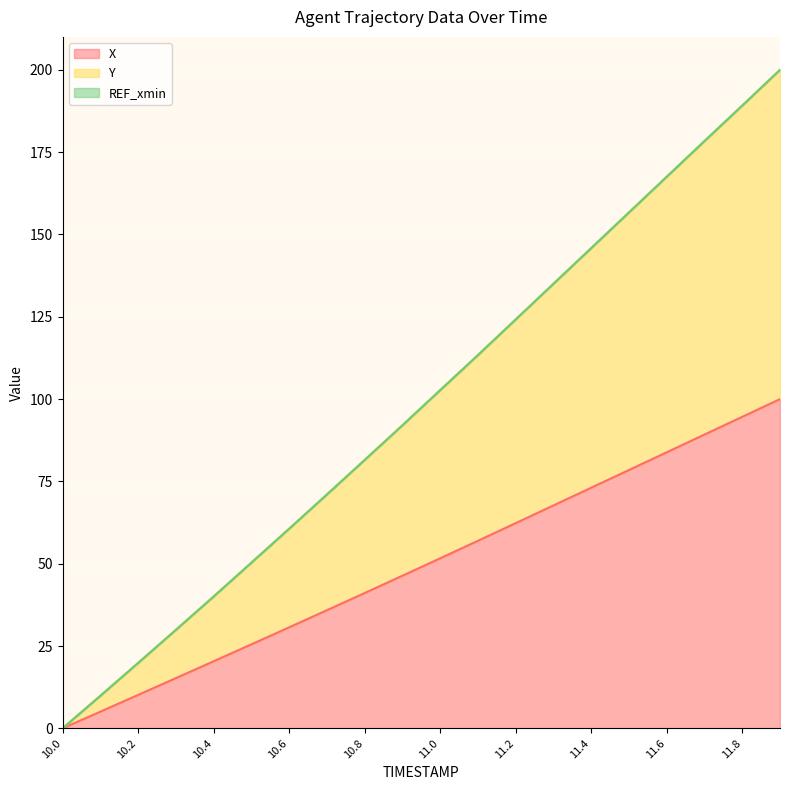

Which category has the lowest value across all series?

10.0